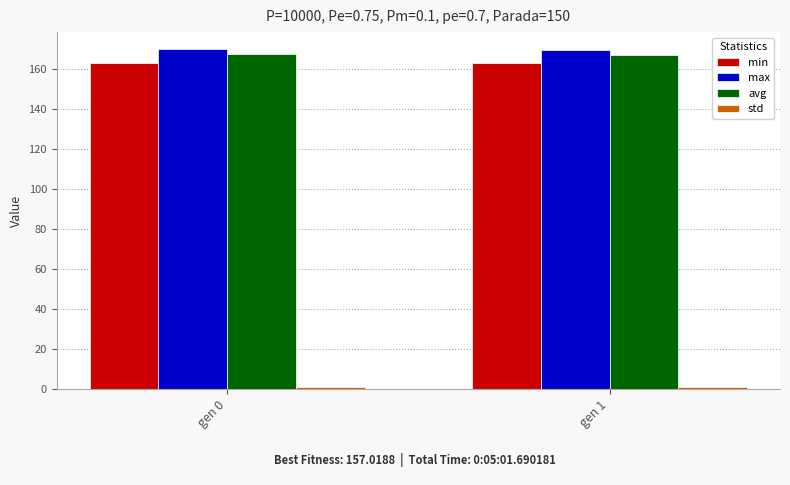

What is the sum of all avg values?

334.3